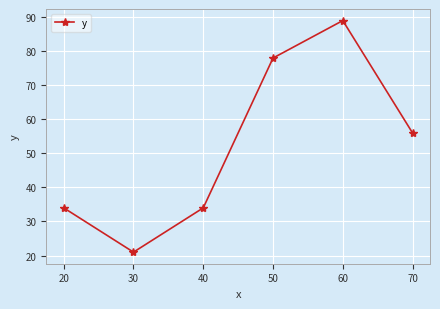

Where is the first local maximum?

60